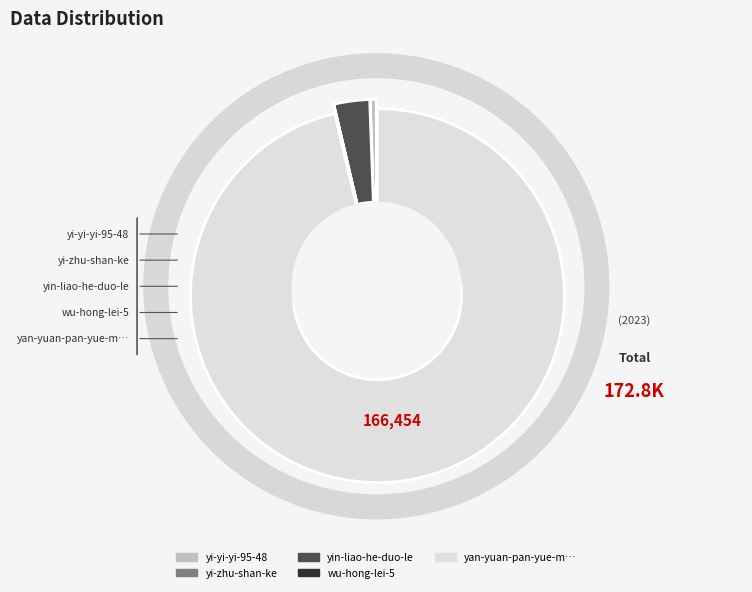

Is there any slice that represents more than half of the pie?

Yes